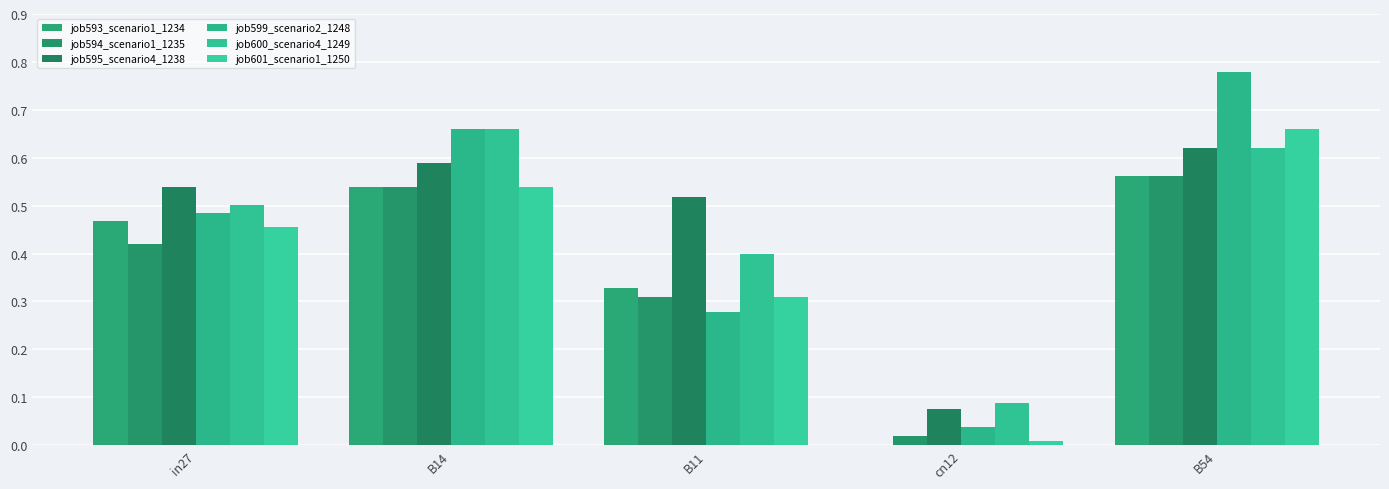

What is the label of the 5th bar from the right?

in27